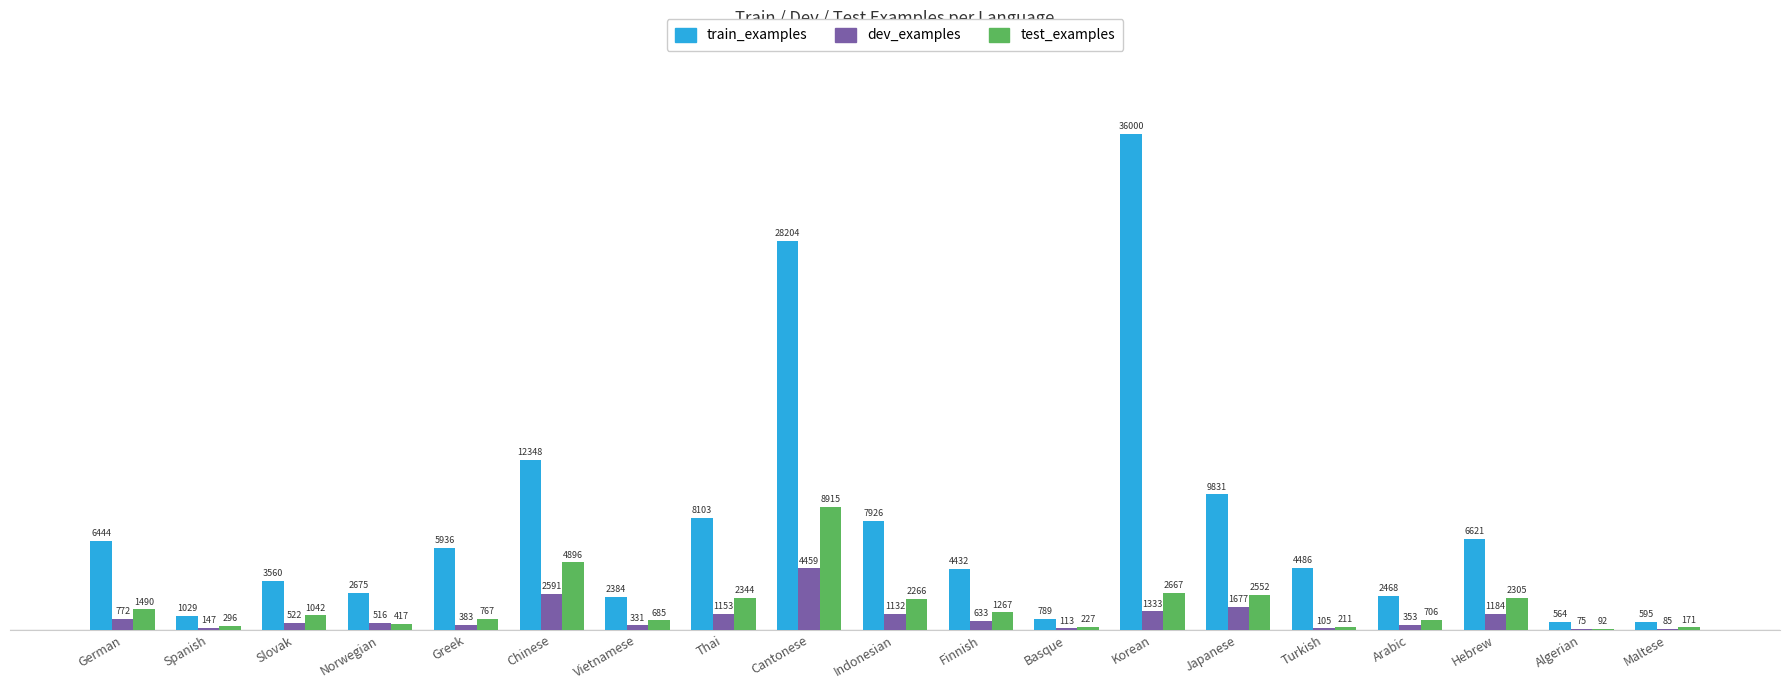

What is the maximum value shown in the chart?

36000